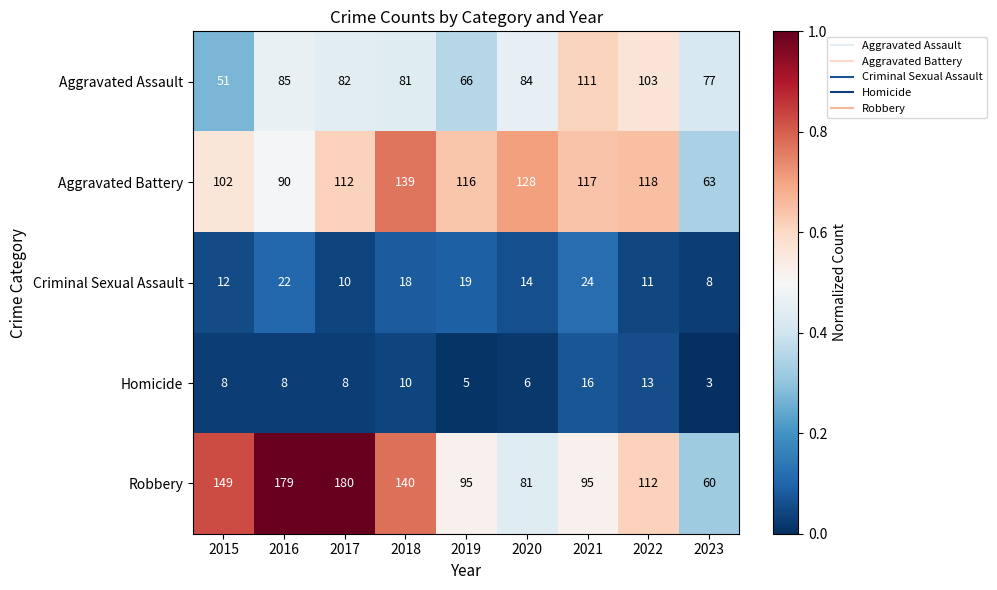

Is the value of Criminal Sexual Assault at 2016 greater than the value of Aggravated Assault at 2016?

No